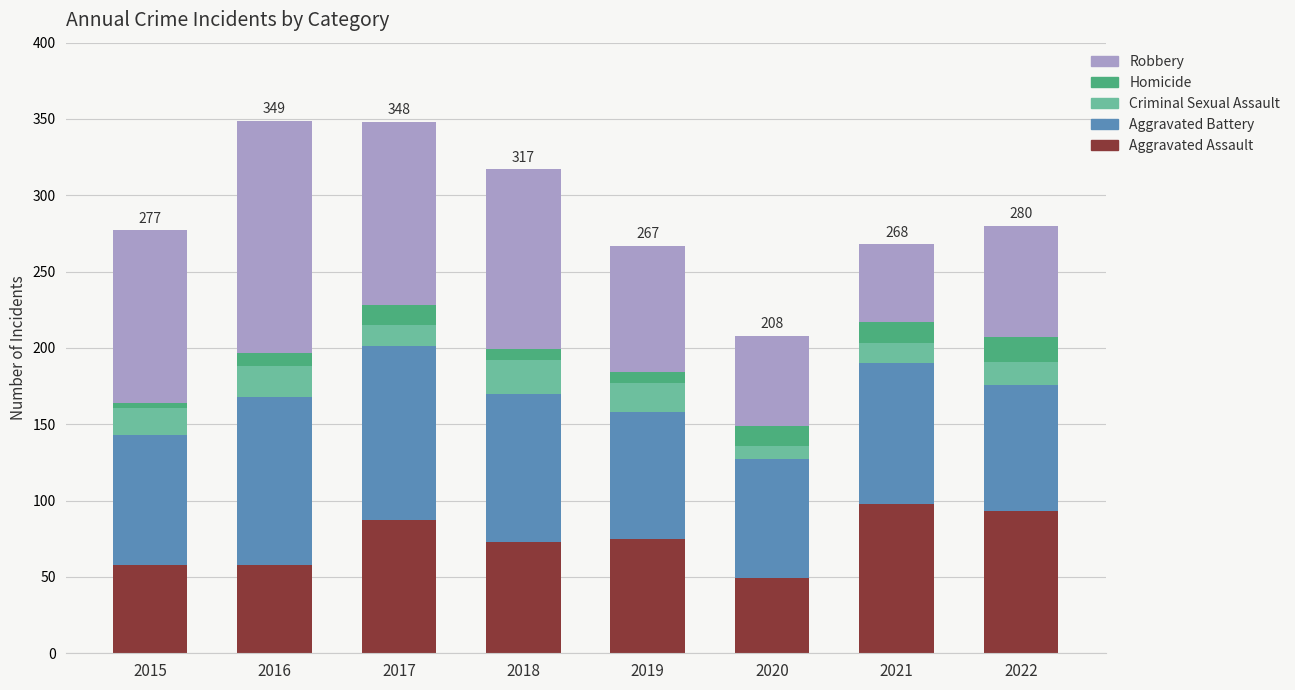

What are all the series names shown in the legend?

Robbery, Homicide, Criminal Sexual Assault, Aggravated Battery, Aggravated Assault